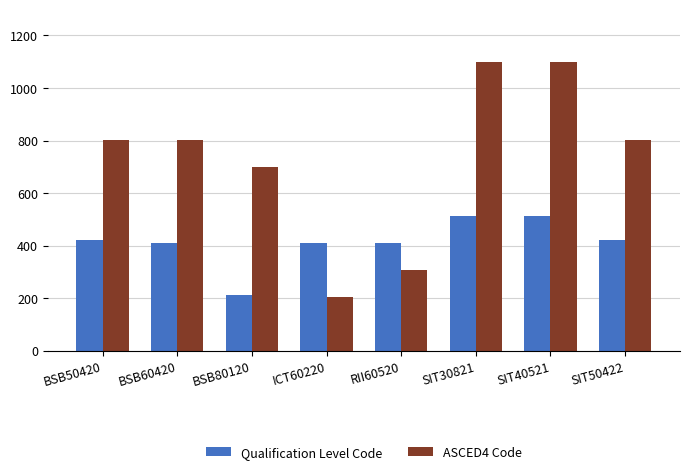

What is the smallest value displayed?

203